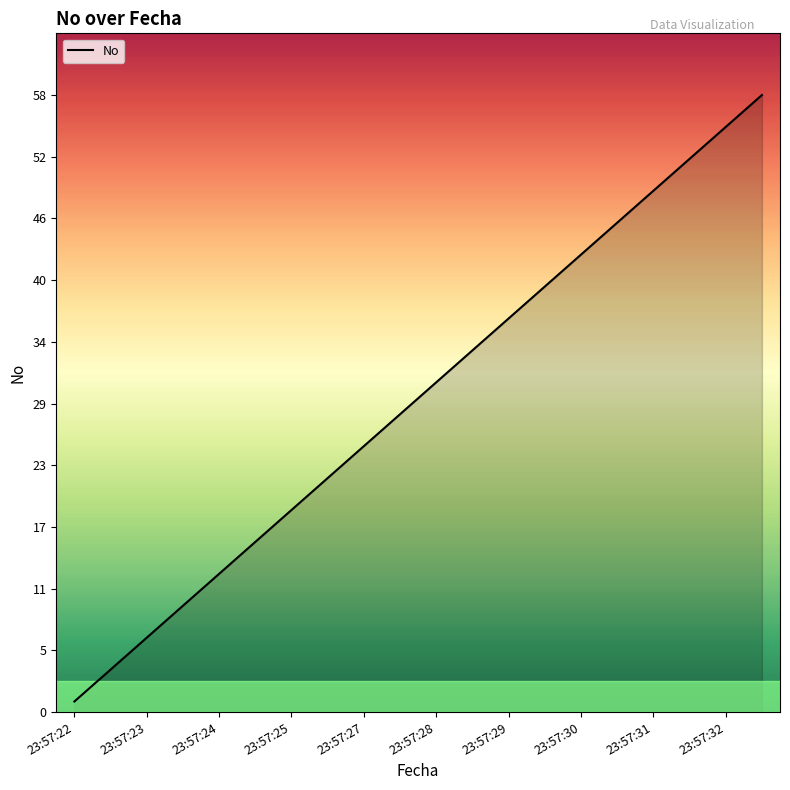

Reading left to right, list all the values displayed in this chart.

1	4	7	10	13	16	19	22	25	28	31	34	37	40	43	46	49	52	55	58